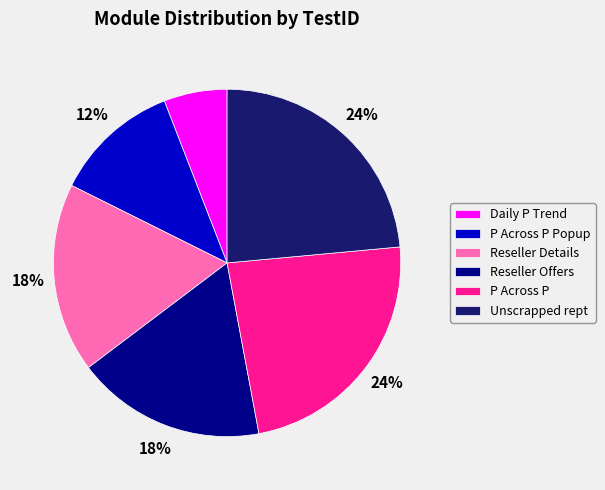

What percentage is the Reseller Offers slice, to the nearest percent?

18%